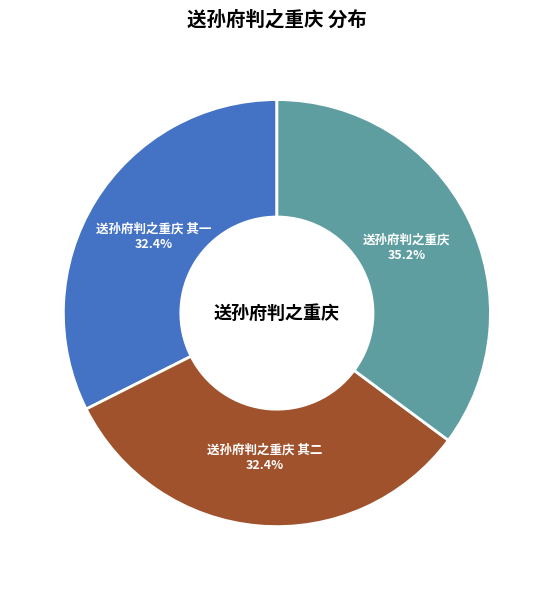

To the nearest percent, what is the average slice percentage?

33%